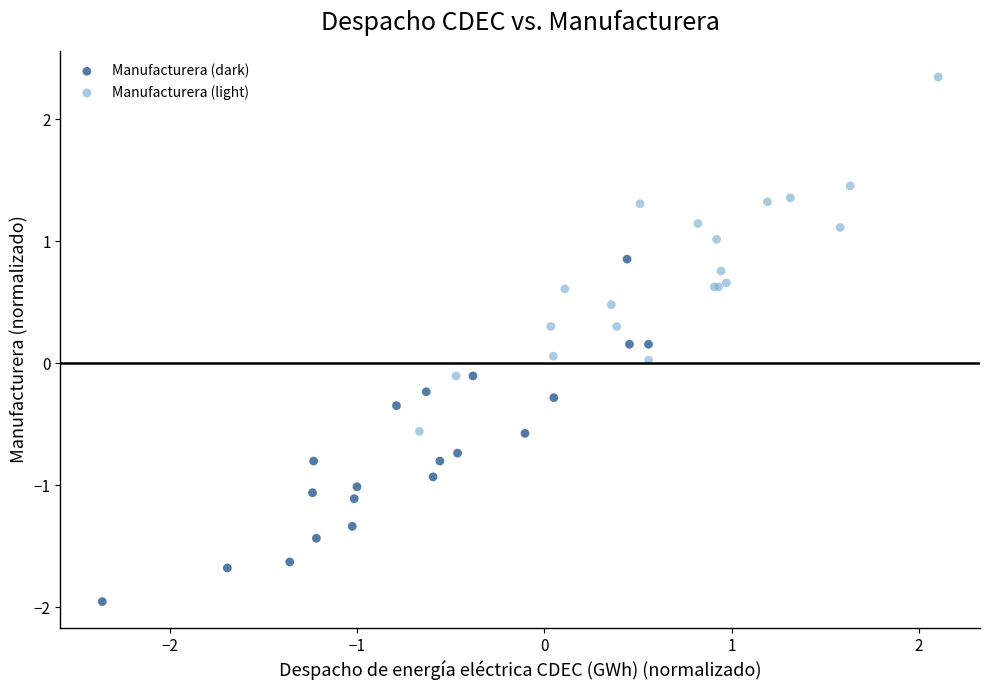

What are all the series names shown in the legend?

Manufacturera (dark), Manufacturera (light)